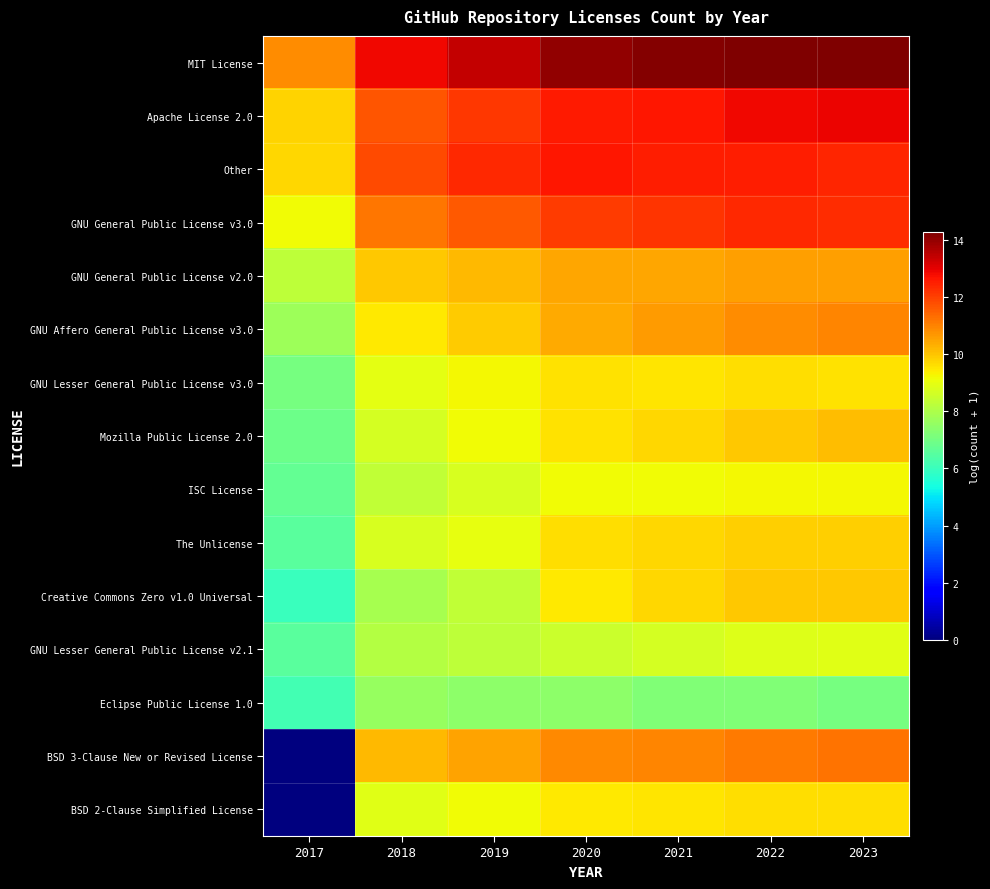

Which series has the widest spread of values?

BSD 3-Clause New or Revised License